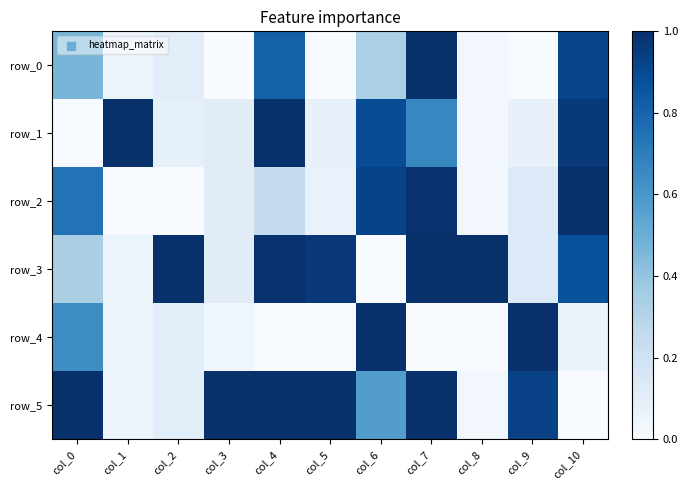

The row_5 series shows 0.3 at col_6. True or false?

False